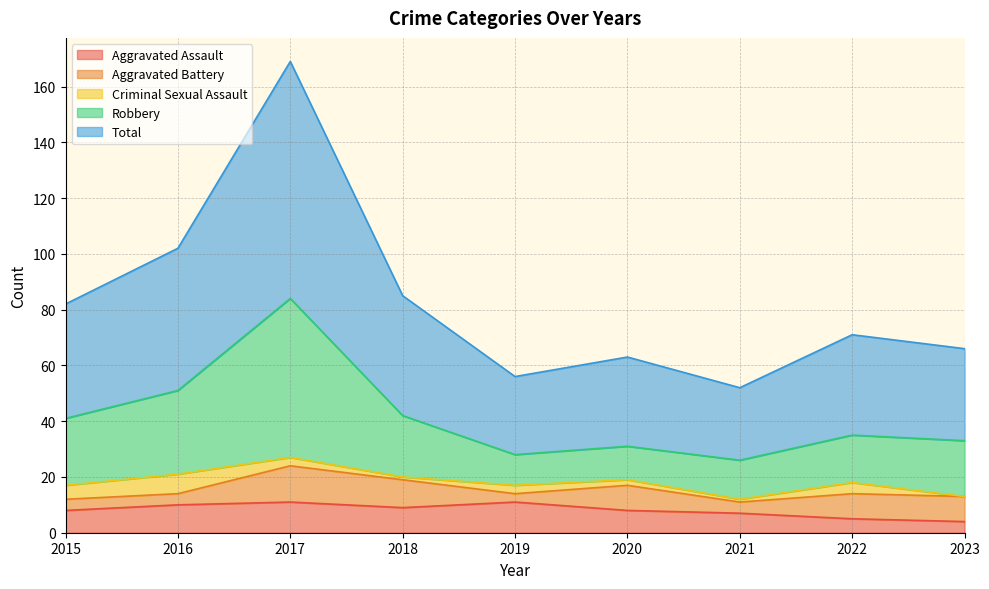

At which category does Robbery reach its first local valley?

2019